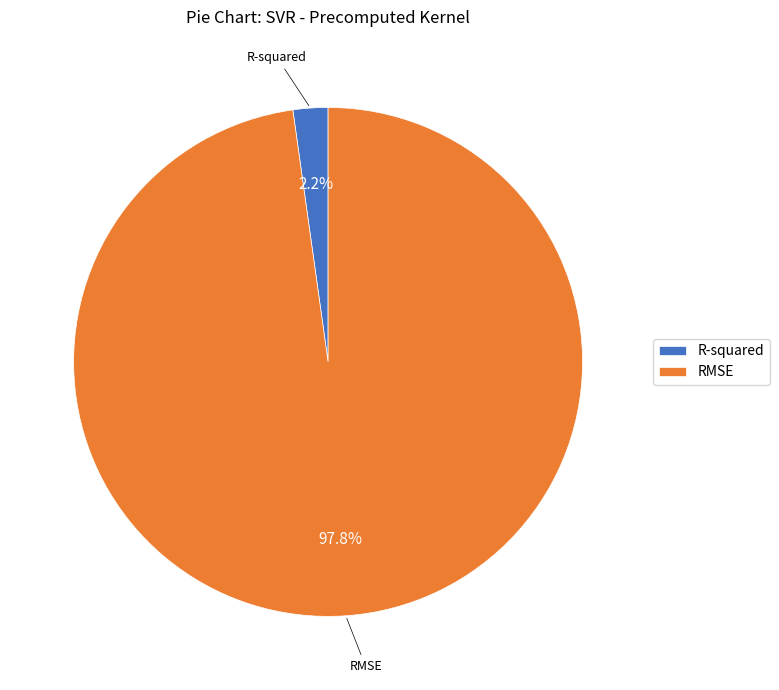

How many slices are in this pie chart?

2